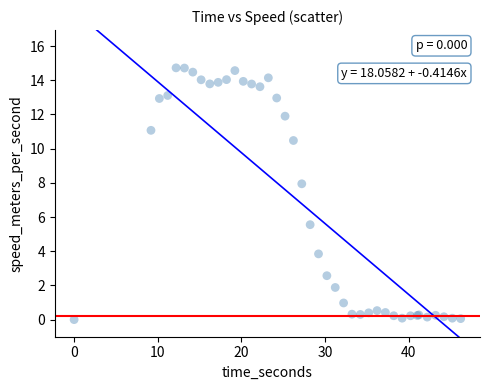

What Y value in the scatter plot is closest to 7?

7.9